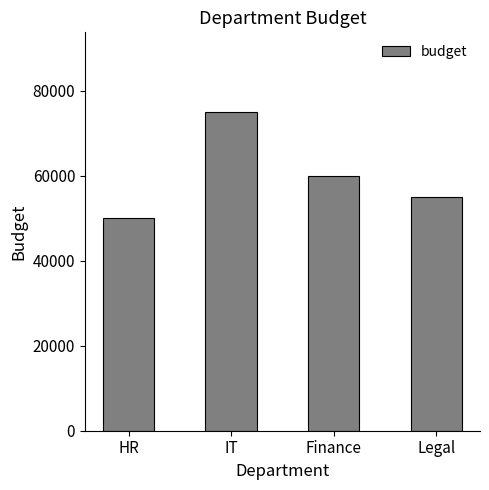

Which has a higher value, IT or Legal?

IT